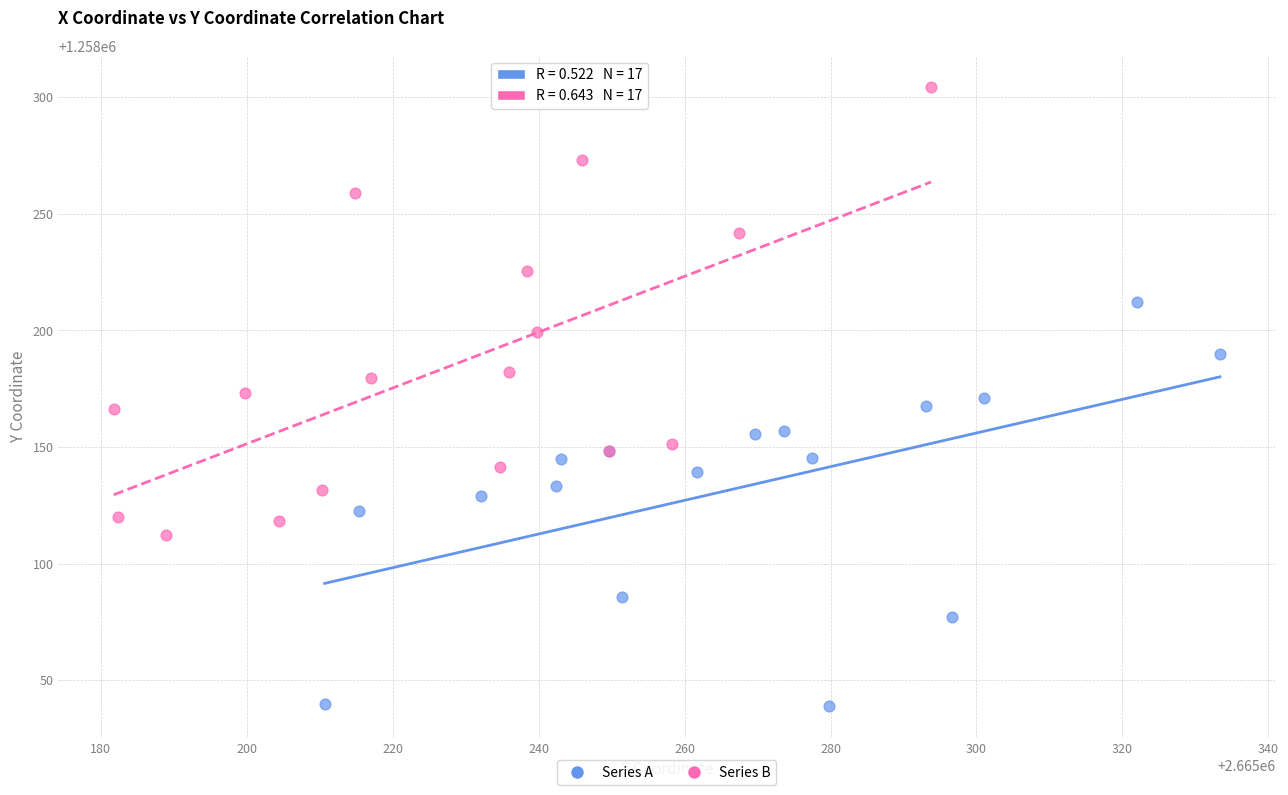

Which series contains the lowest Y value?

Series A